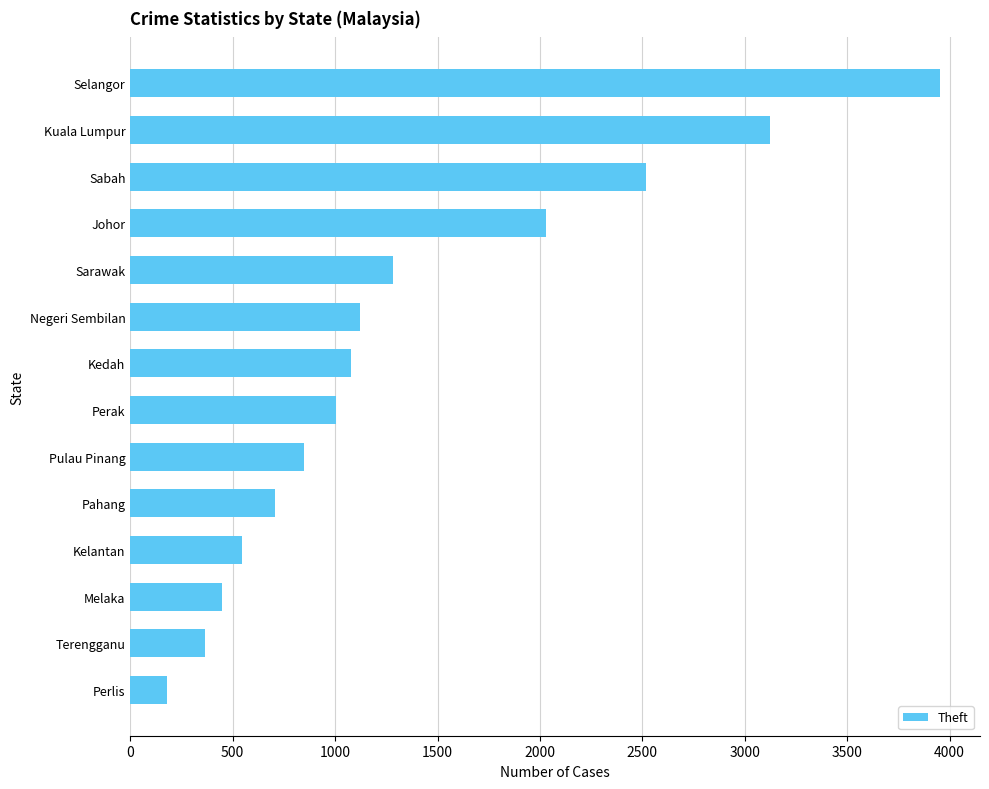

What is the difference between the values at Kelantan and Johor?

1485